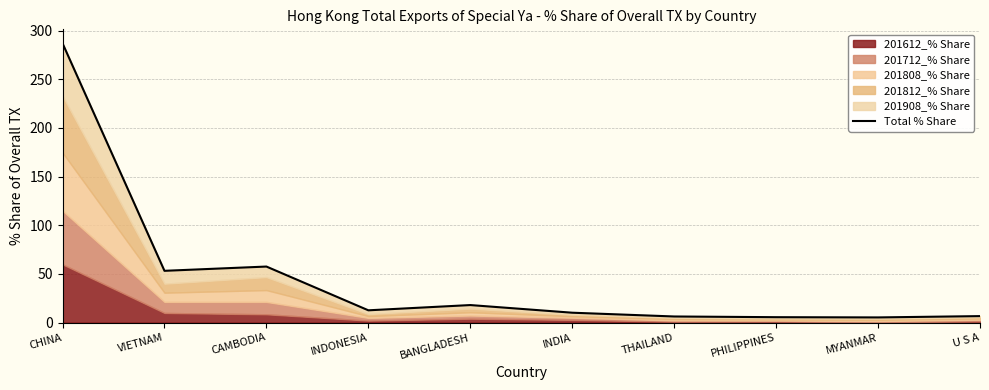

Which label corresponds to the smallest value in the chart?

MYANMAR